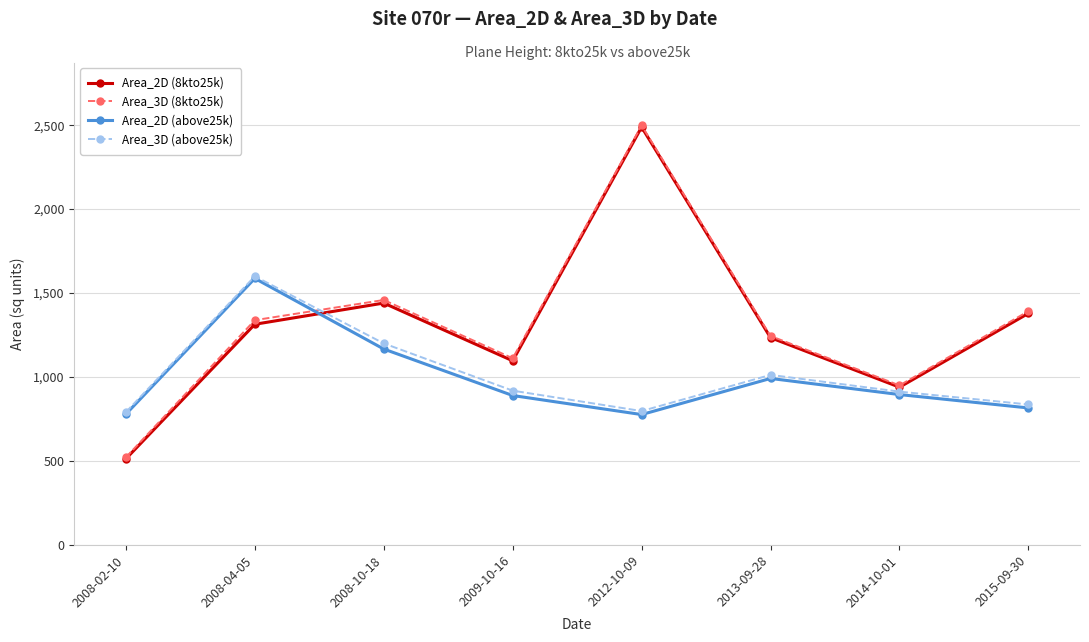

What is the label of the 5th point from the left?

2012-10-09